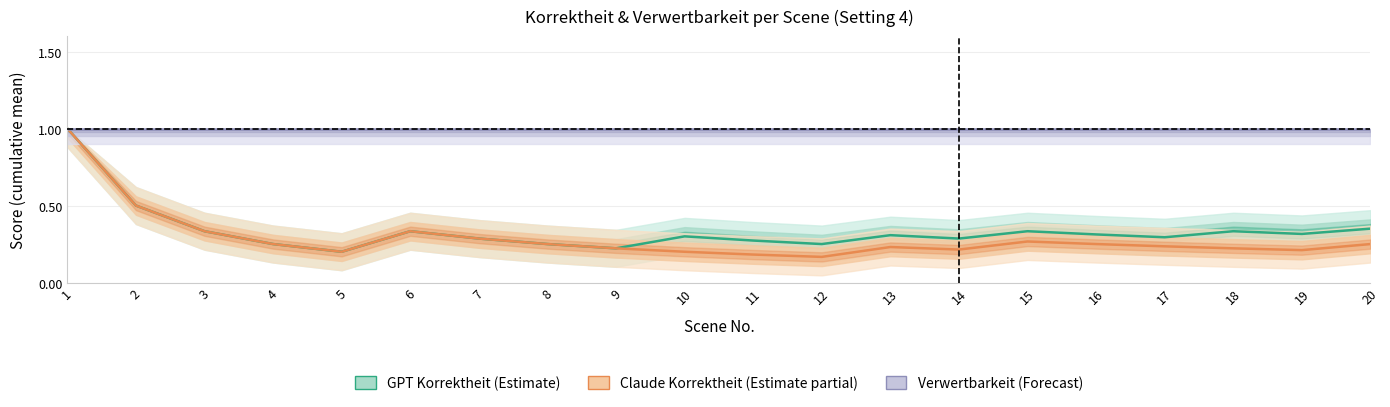

True or false: Claude Korrektheit (Estimate partial) and Verwertbarkeit (Forecast) intersect in this chart.

False